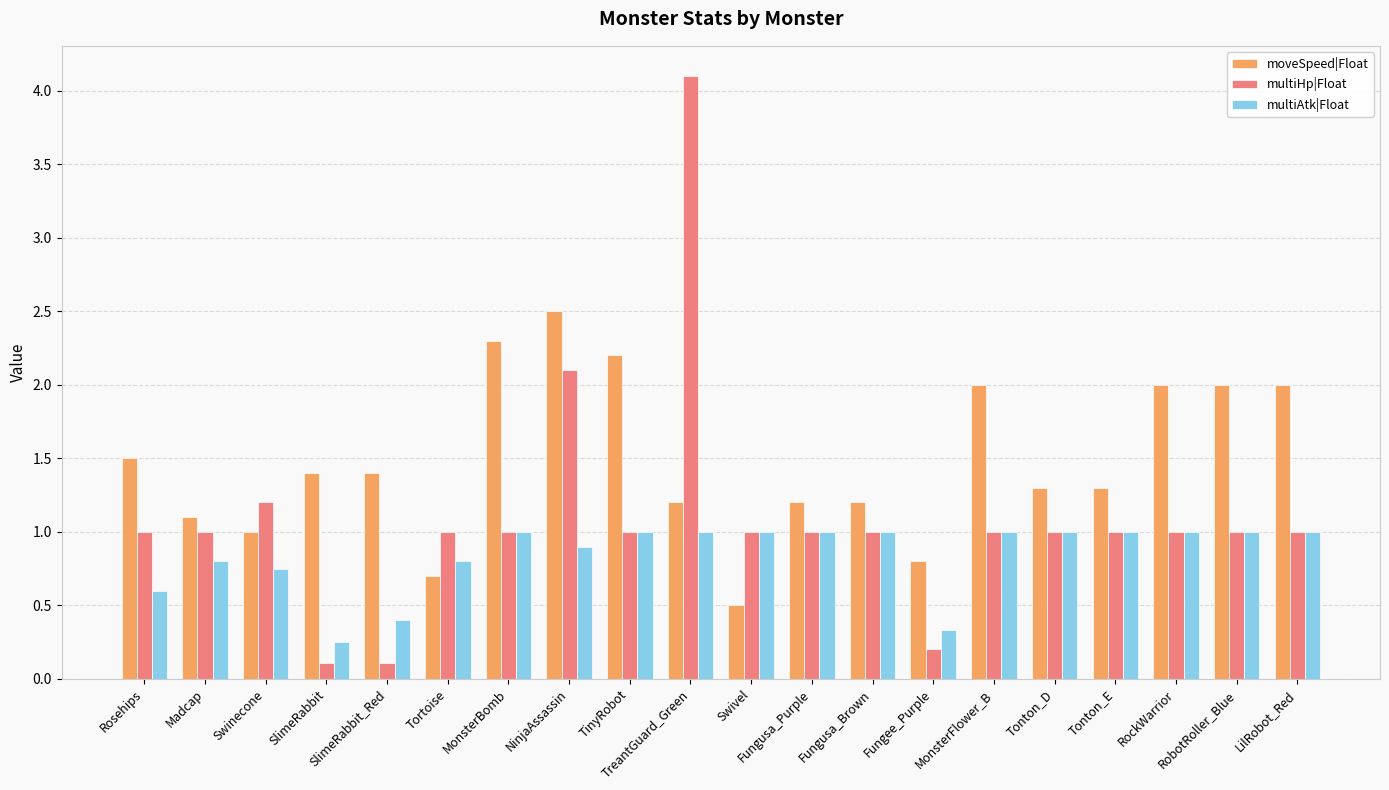

What is the difference between the highest and lowest values at Rosehips?

0.9